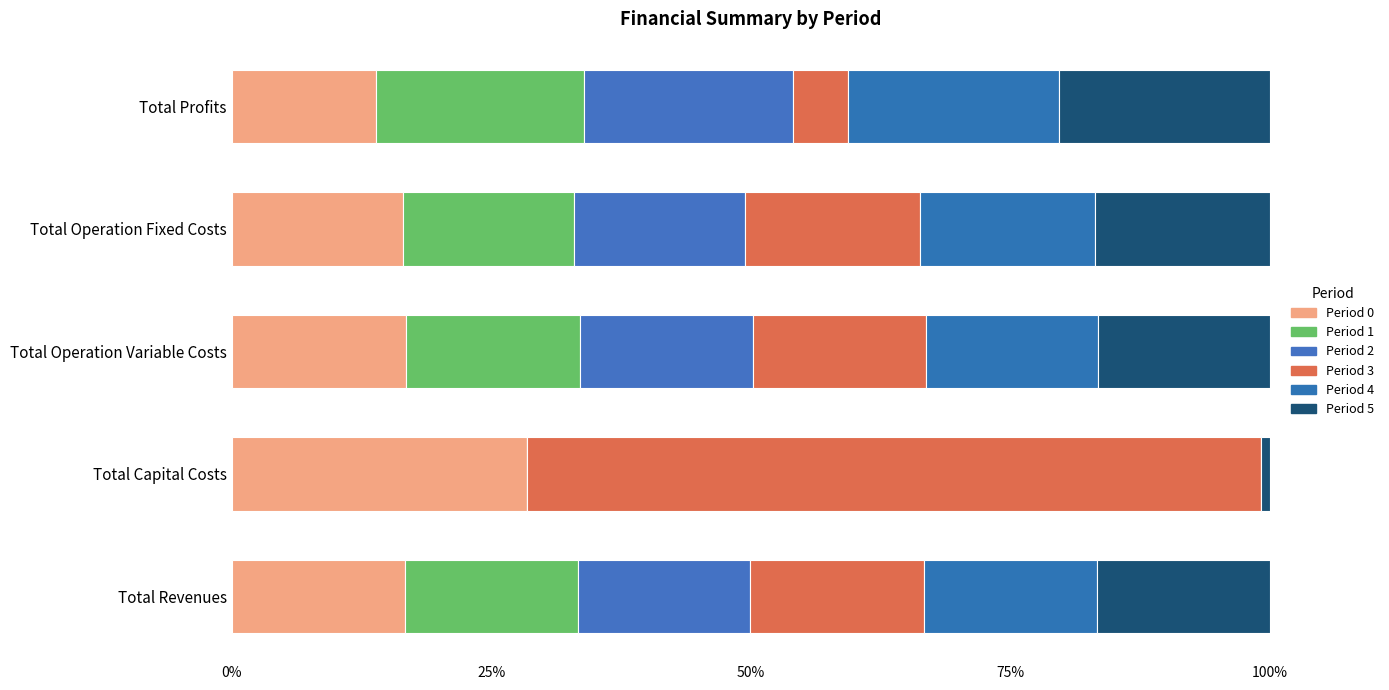

At how many categories does at least one series exceed 22?

1